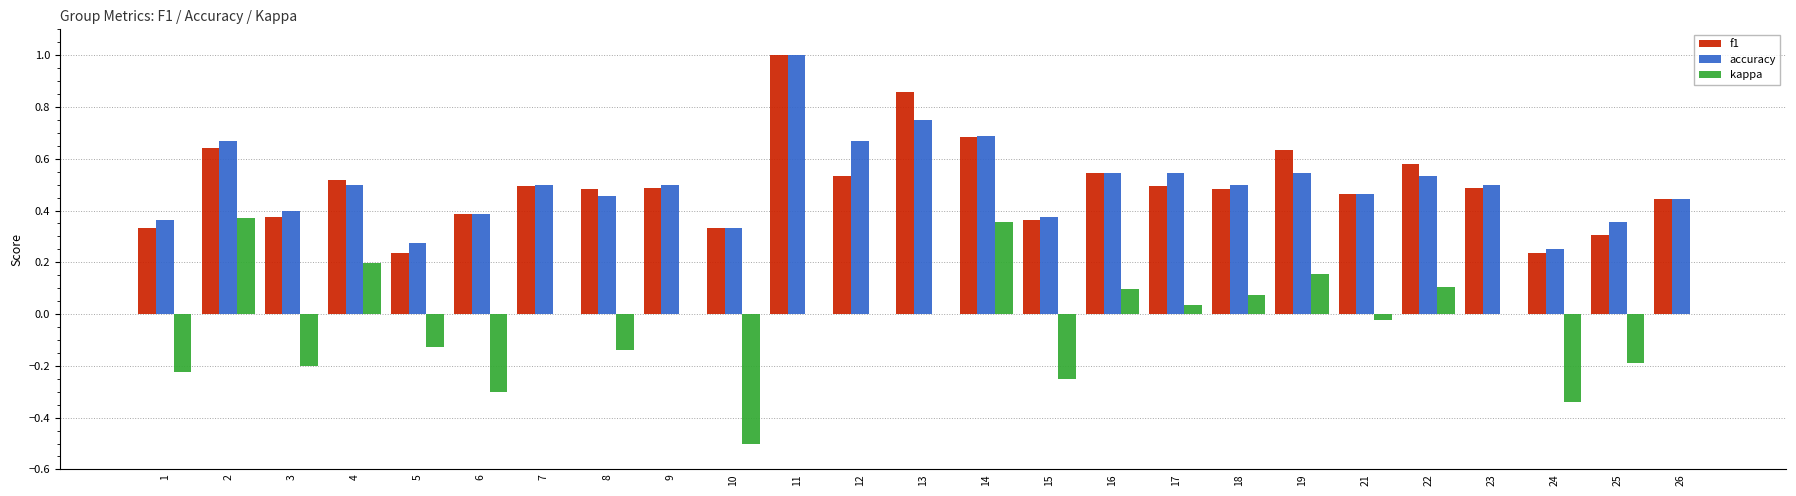

Is the value of f1 at 5 greater than the value of accuracy at 12?

No